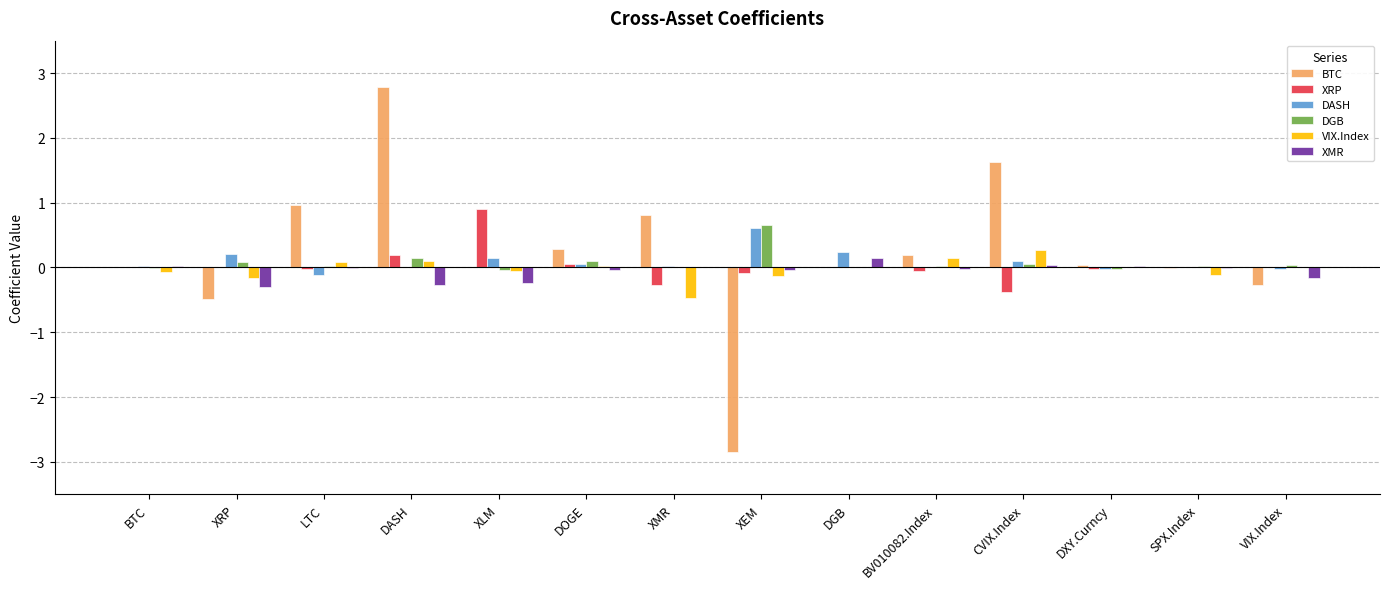

What is the spread (max minus min) of values at DGB?

0.2